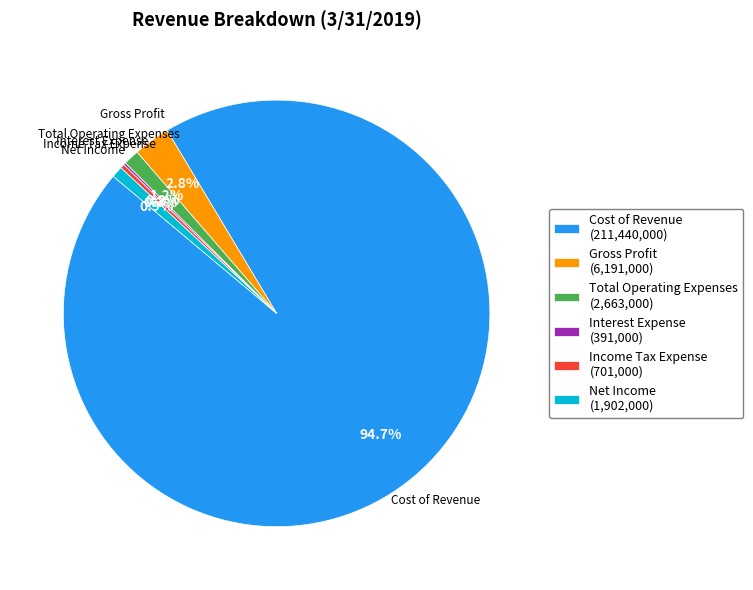

What is the ratio of the value at Total Operating Expenses (2,663,000) to the value at Net Income (1,902,000)?

1.4